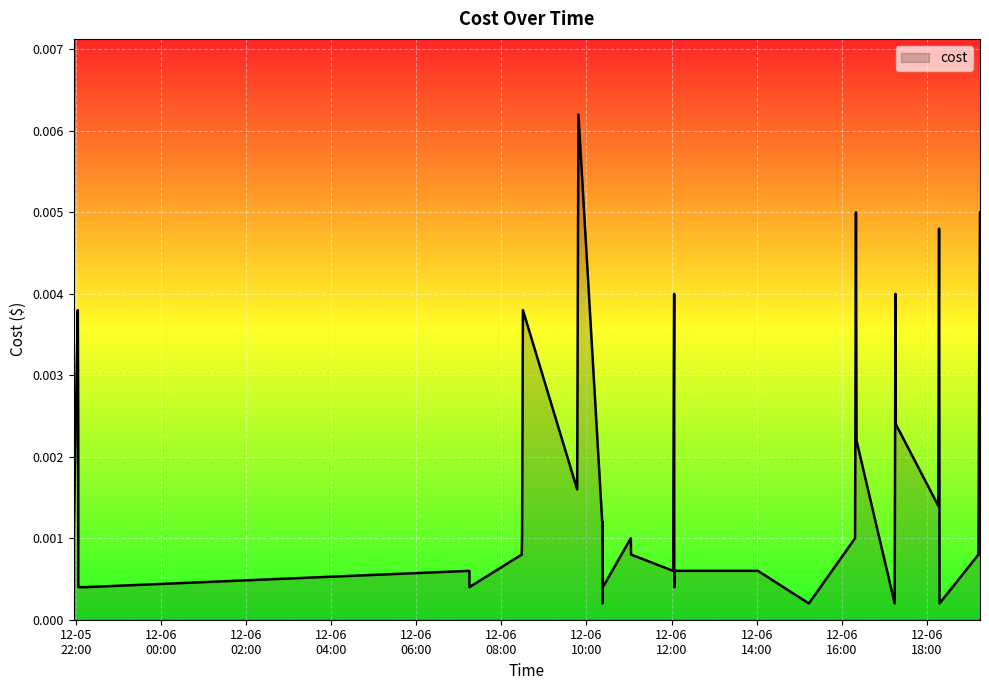

How many lines are shown in the chart?

1